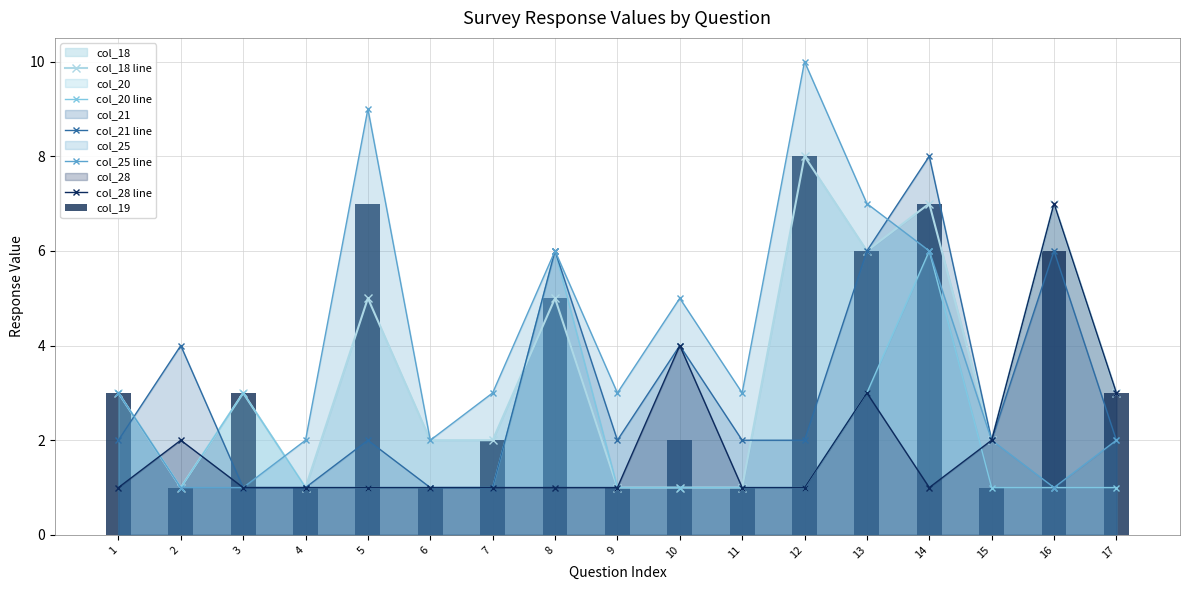

What is the greatest value displayed?

10